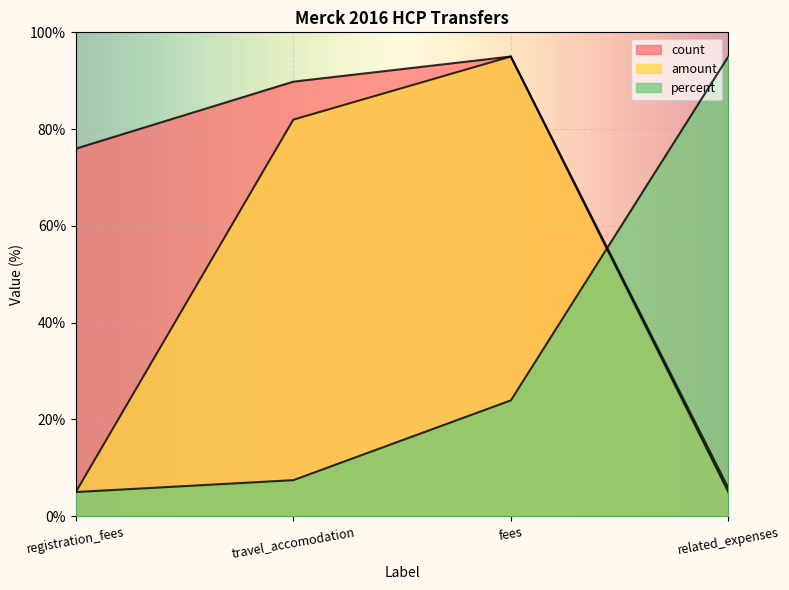

What is the difference between the maximum and minimum values in the percent series?

90.0